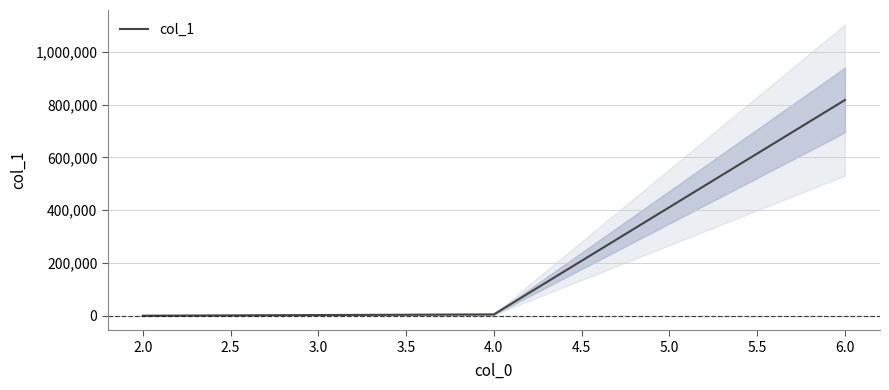

How many values in the col_1 series are below 4916?

1